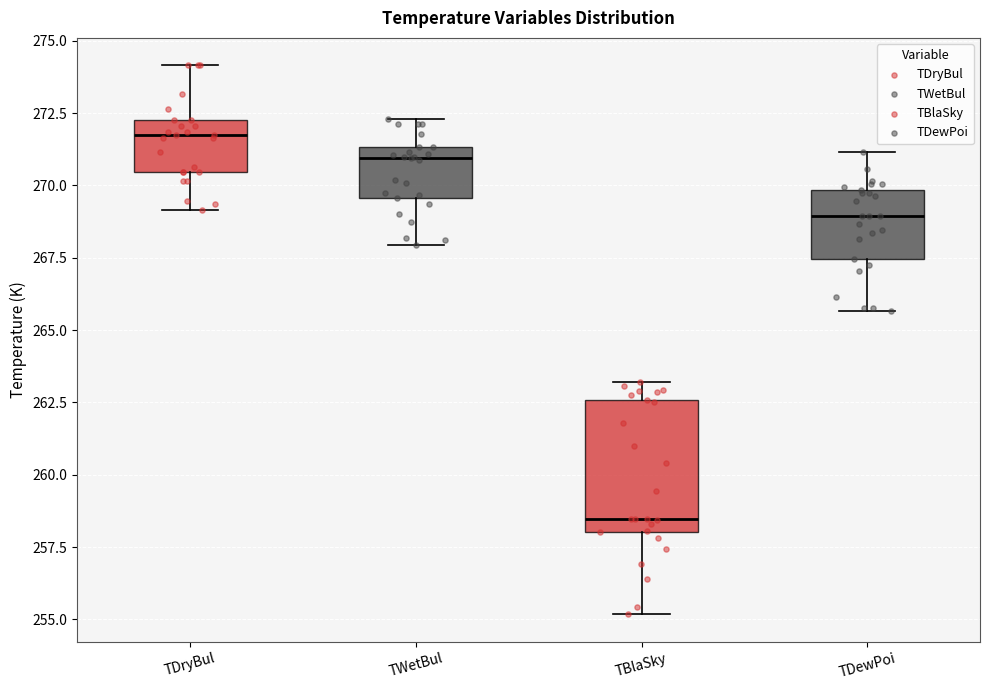

Where does the lower whisker of the box for TBlaSky end on the y-axis? The values are not printed on the chart, so give them approximately, as read against the axis.

255.0